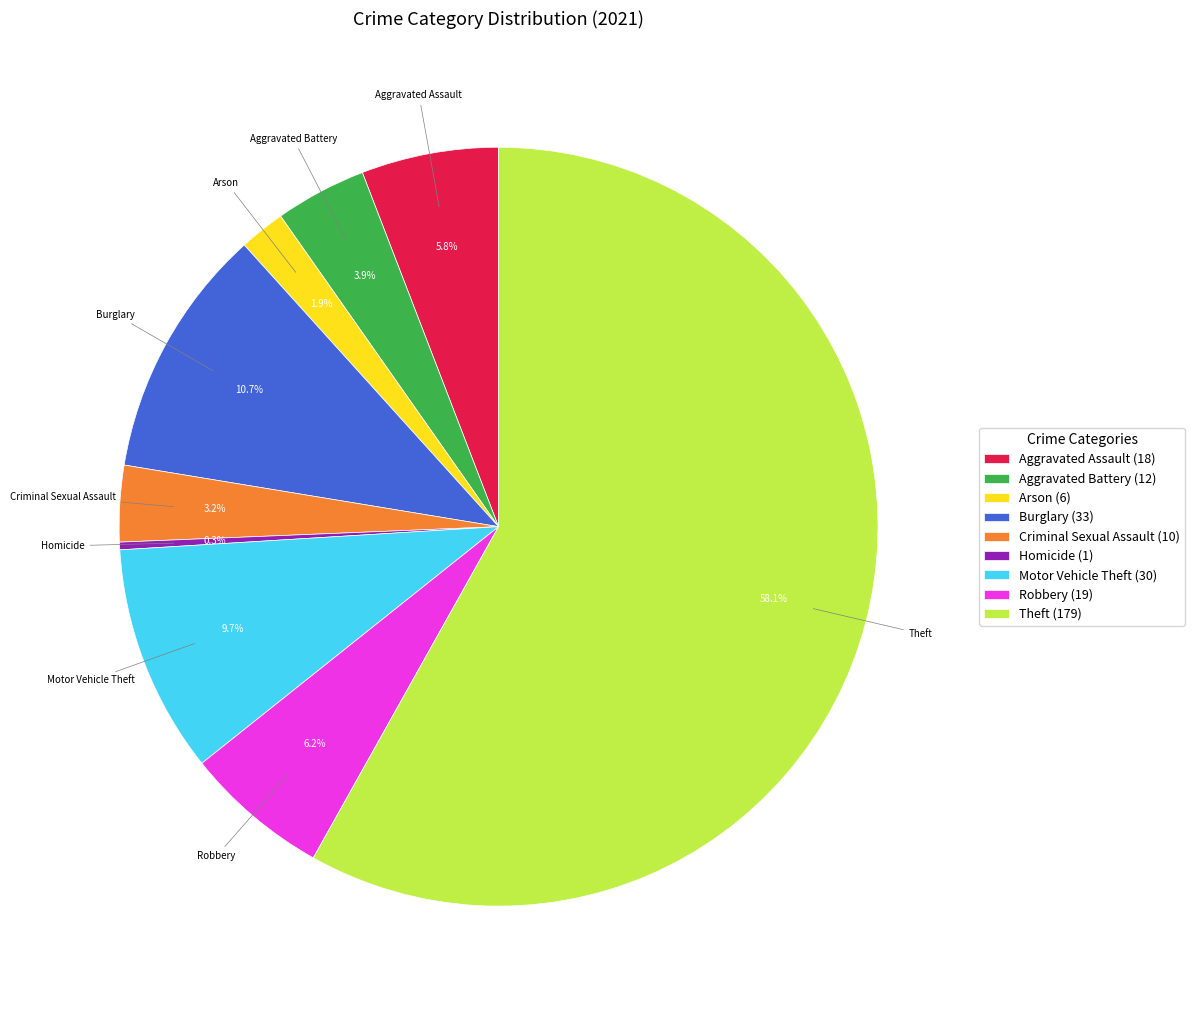

Is there any slice that represents more than half of the pie?

Yes